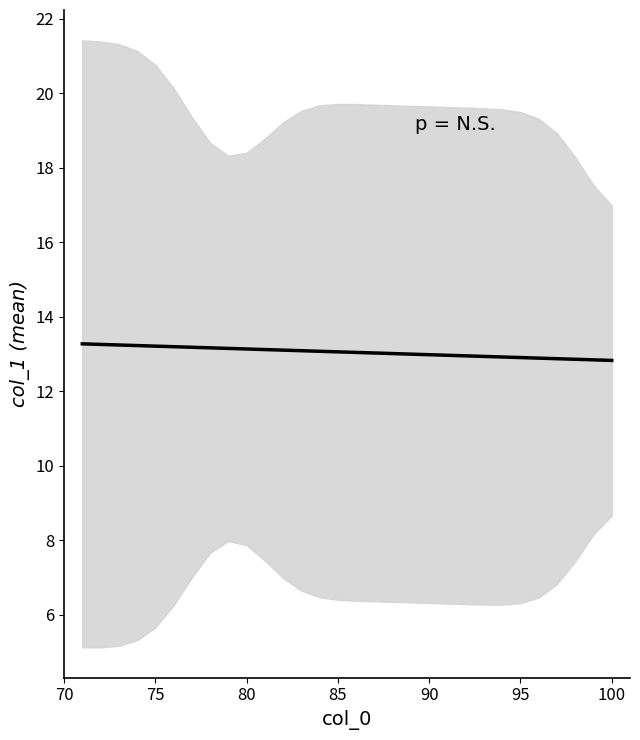

True or false: there are more than 2 points higher than both neighbors.

False